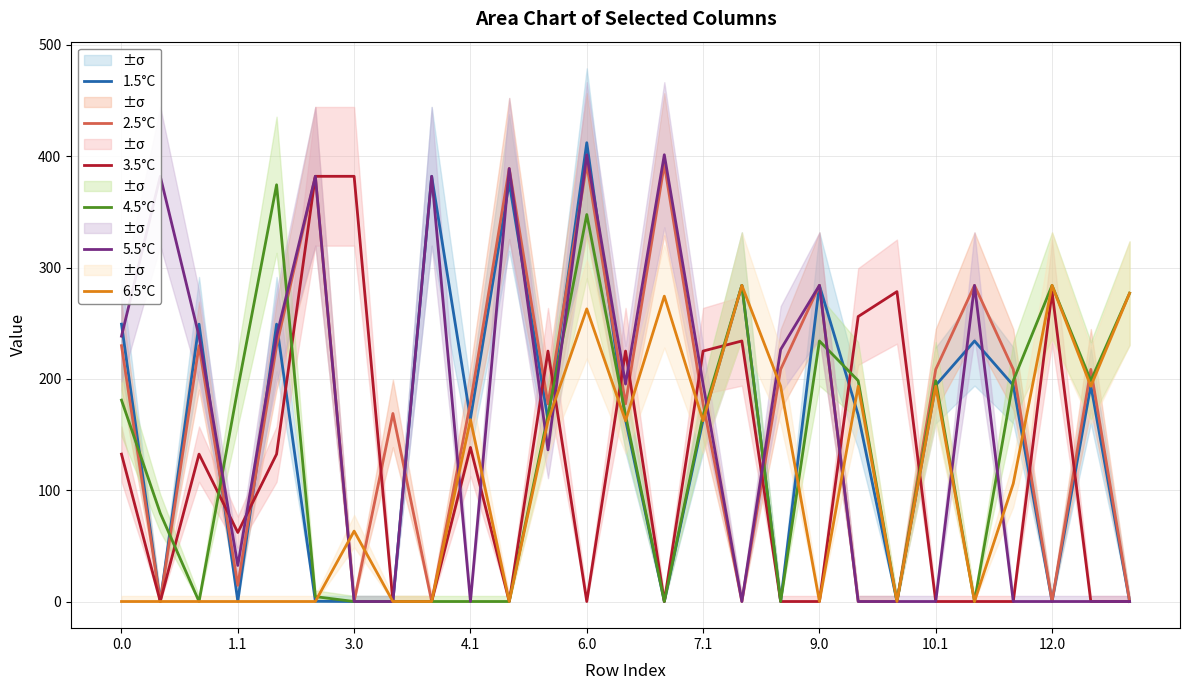

What is the value of the 1.5°C point at the 4th from the left?

0.2